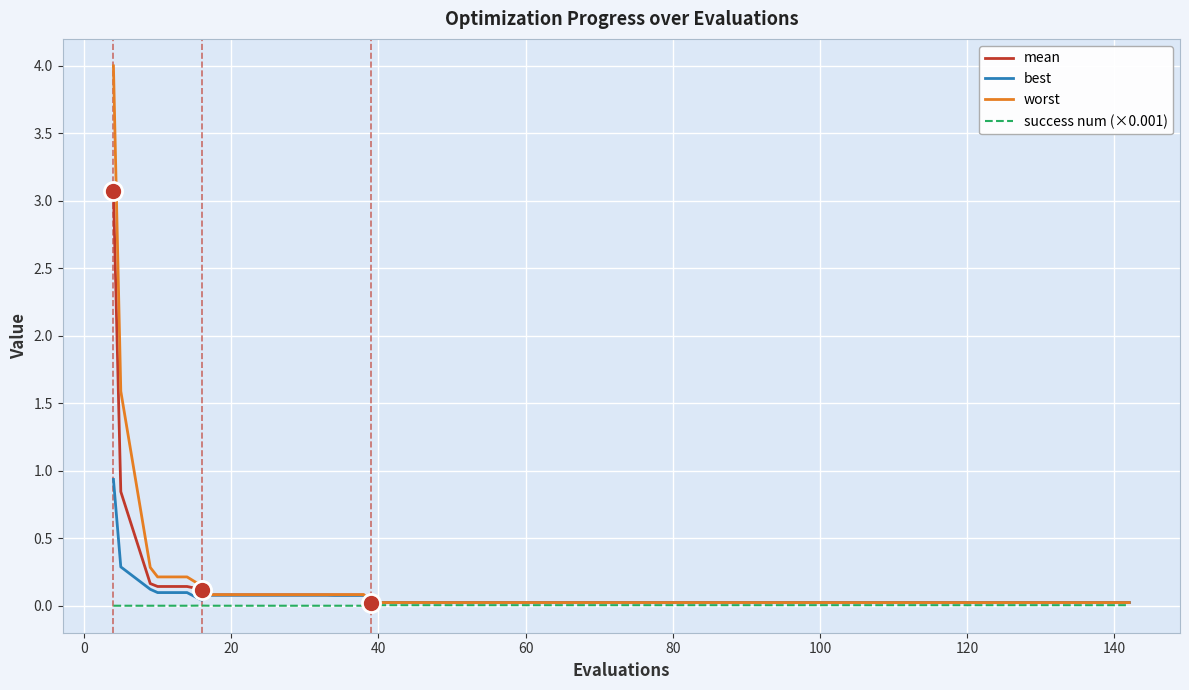

Which series has the widest spread of values?

worst